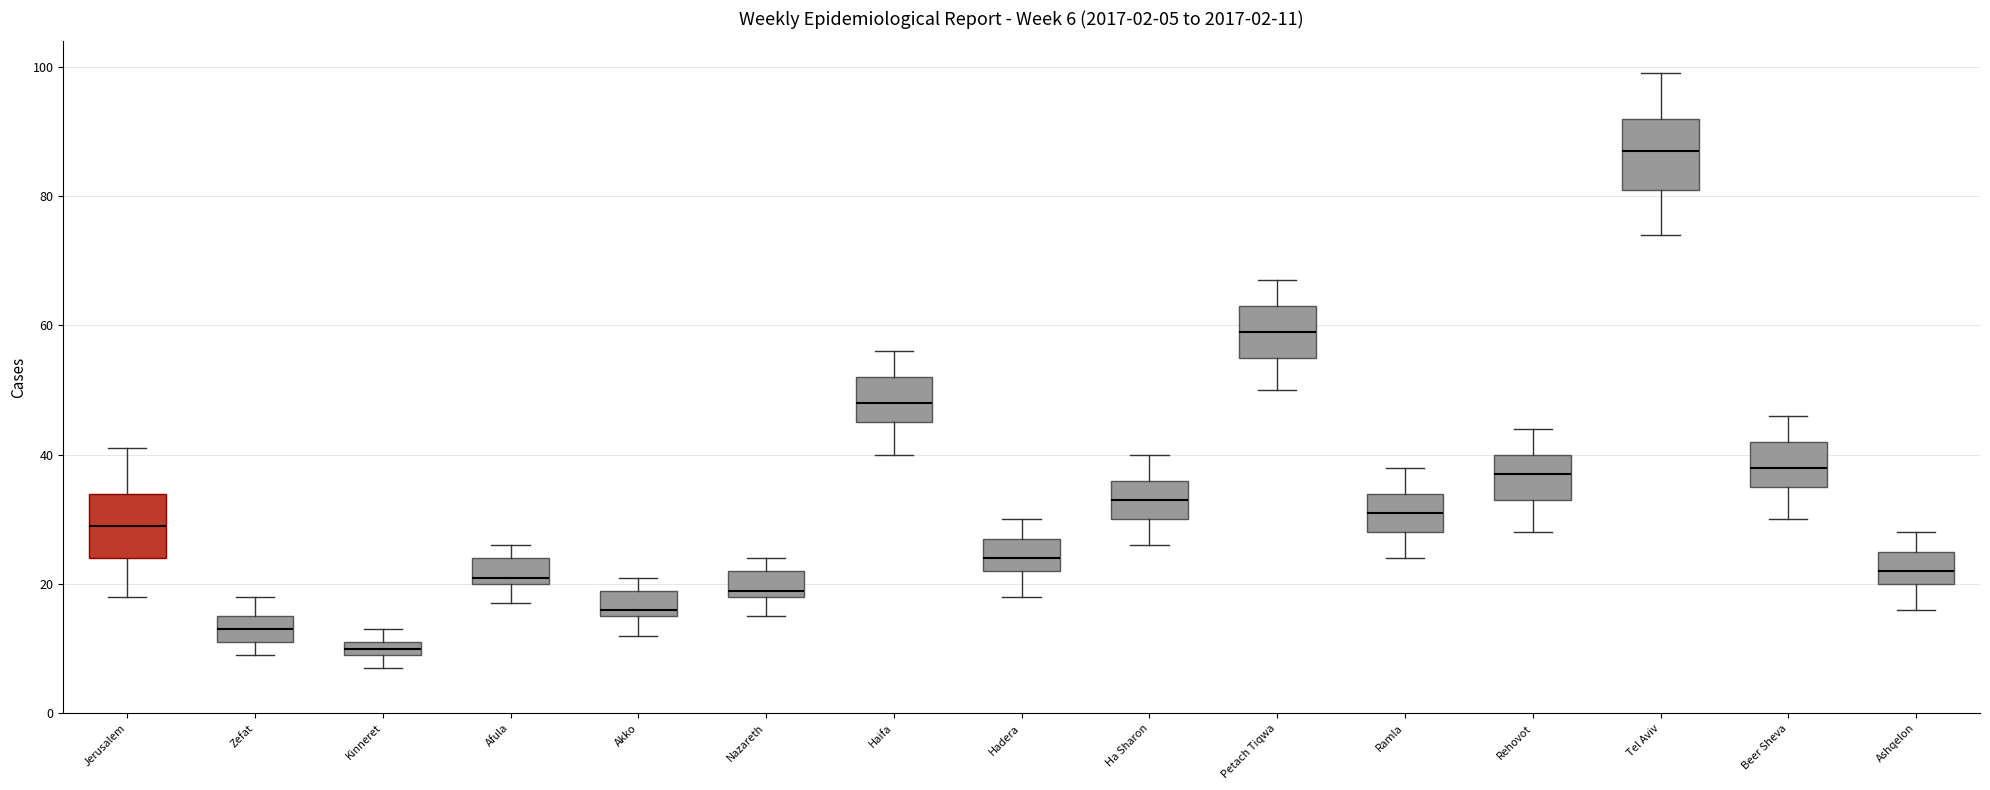

Which box has the lowest median line?

Kinneret